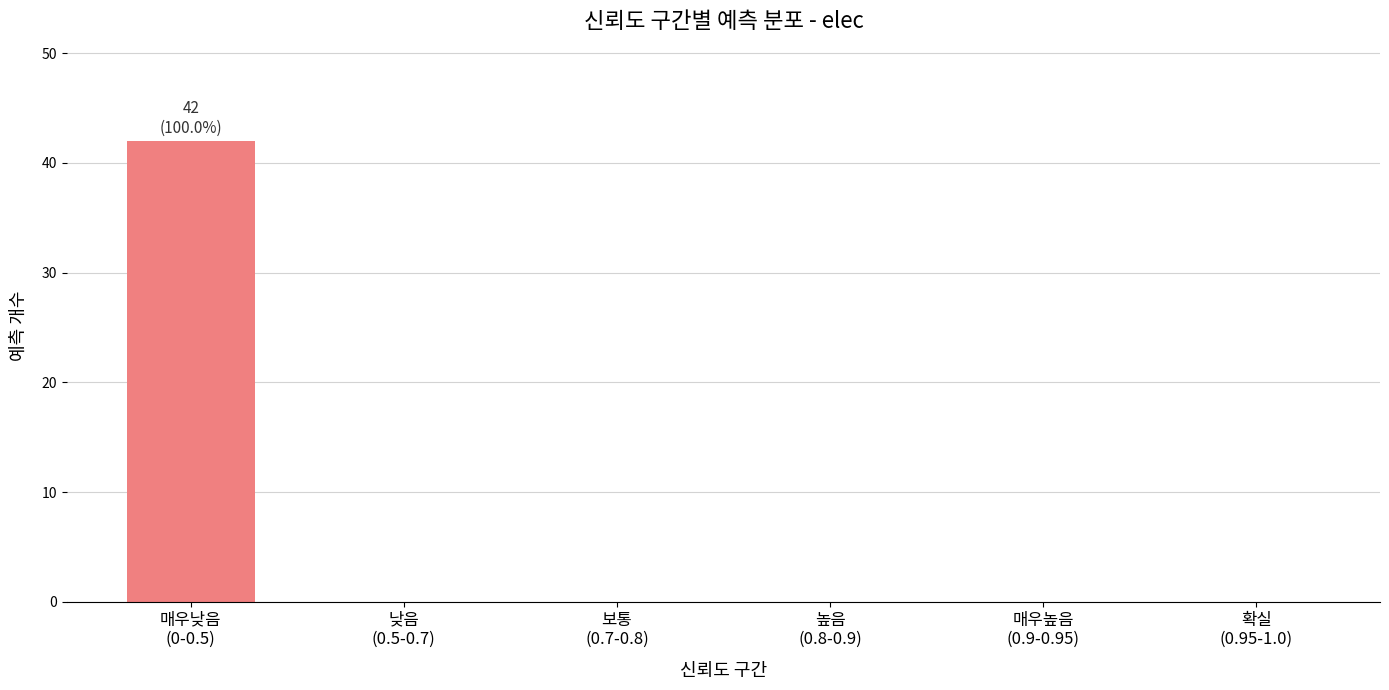

What is the maximum value shown in the chart?

42